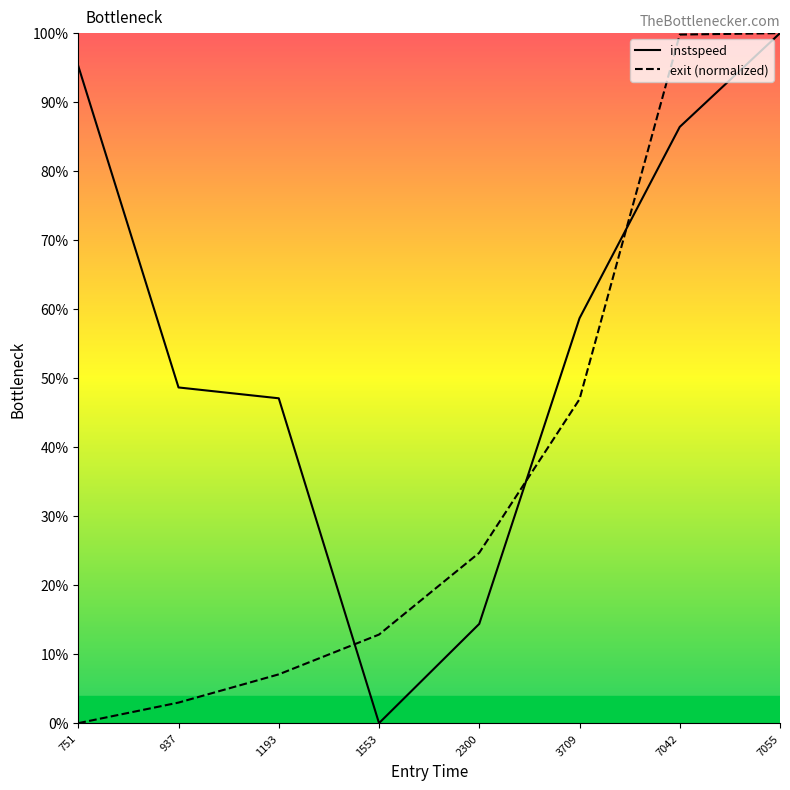

Is the value of instspeed at 1553 greater than the value of exit (normalized) at 1553?

No